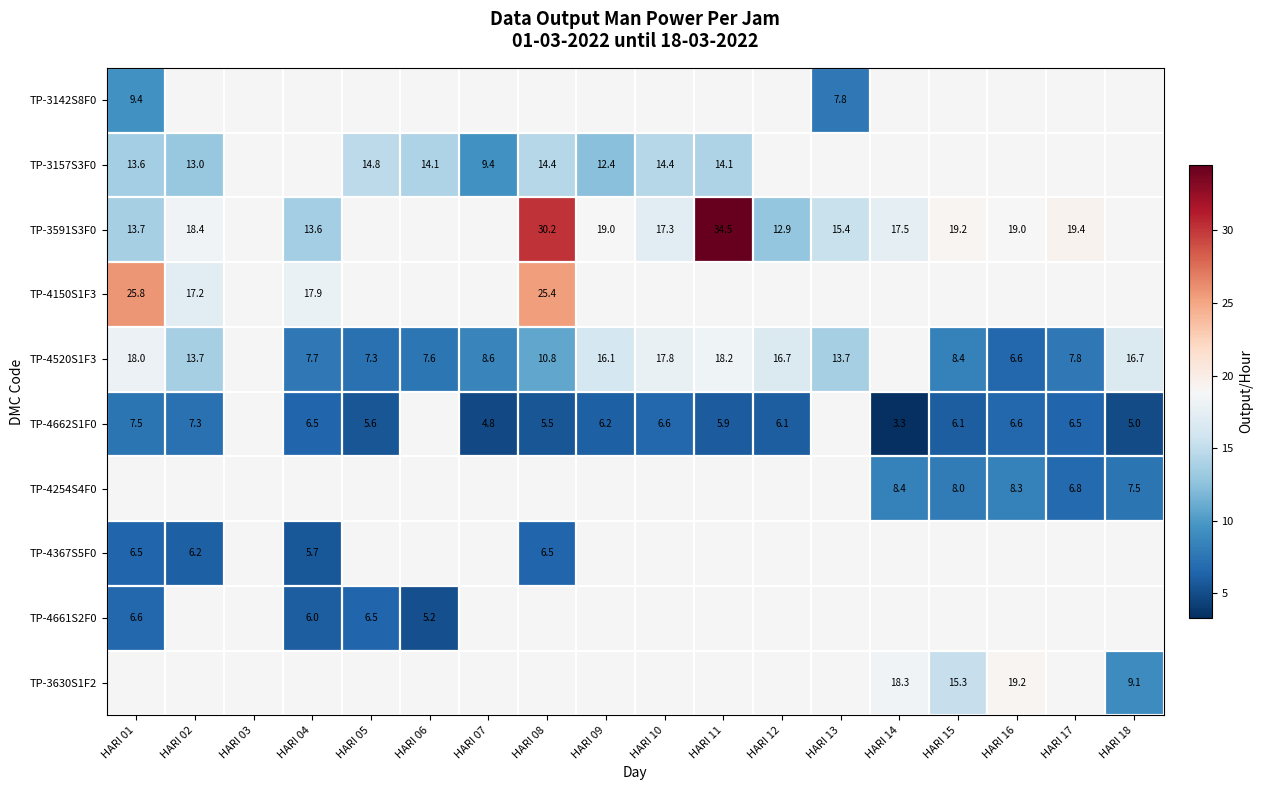

The TP-3142S8F0 series shows 7.8 at HARI 13. True or false?

True